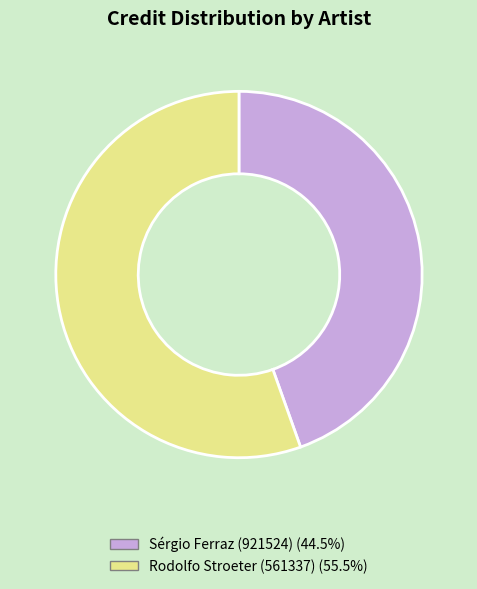

What is the ratio of the value at Rodolfo Stroeter (561337) to the value at Sérgio Ferraz (921524)?

1.2